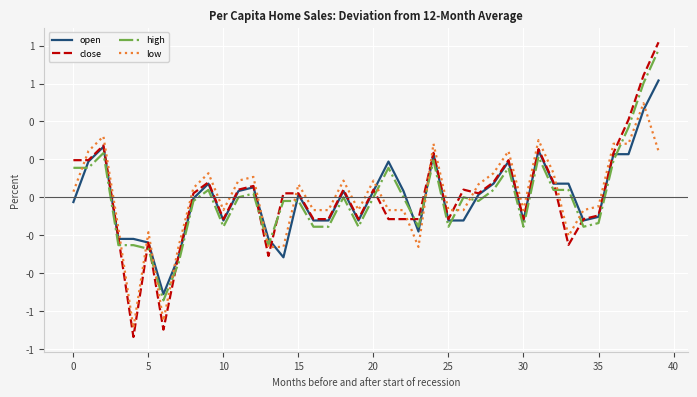

Which series has the largest total across all categories?

open